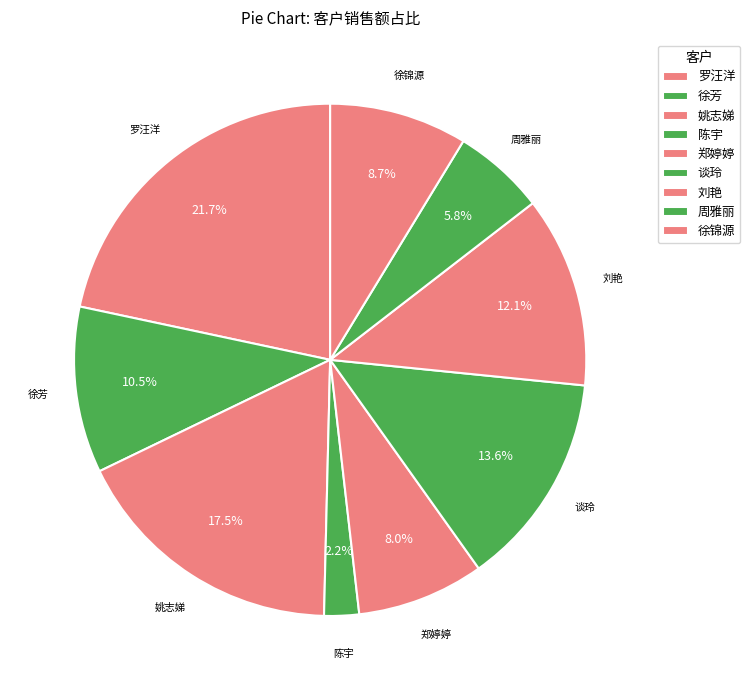

Count the number of slices in the pie.

9